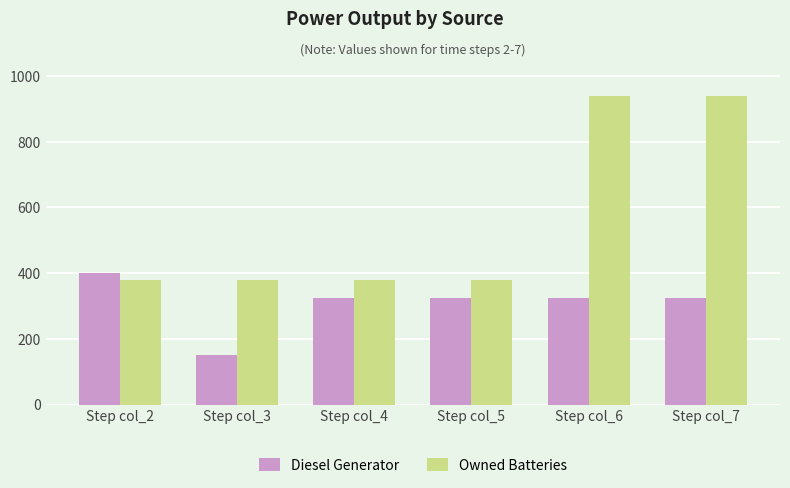

What is the sum of all Owned Batteries values?

3386